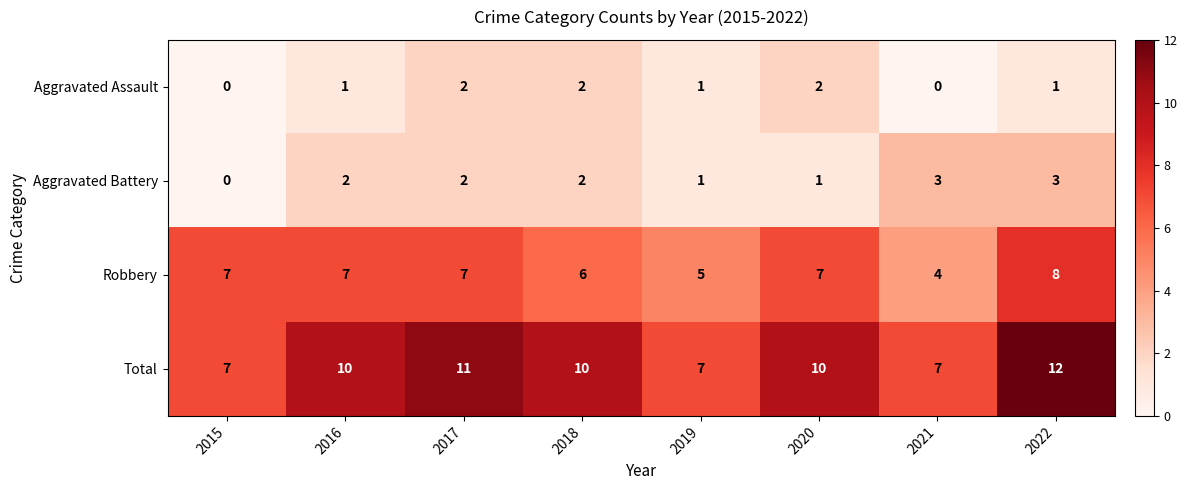

What is the sum of all Robbery values?

51